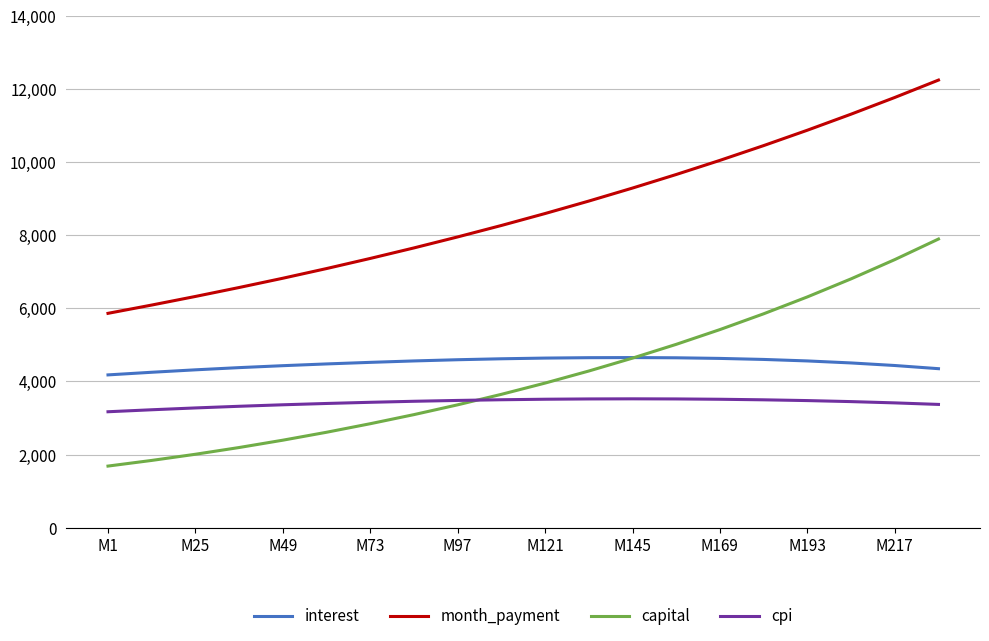

How many series are shown in this chart?

4